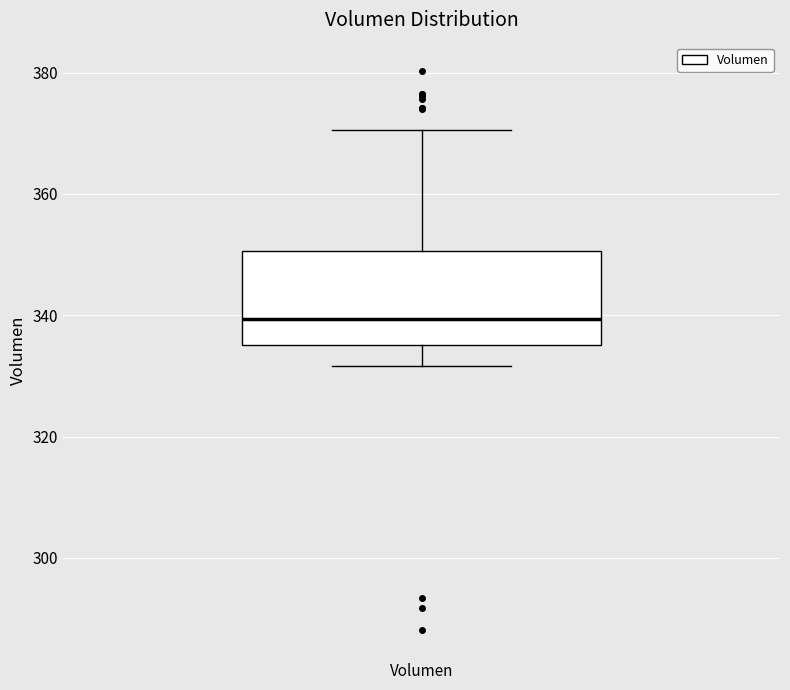

Transcribe this box plot: give where the median line is, the range the box spans, and where the two whiskers end, as read against the y-axis. The values are not printed on the chart, so give them approximately, as read against the axis.

median 340, box 336 to 350, whiskers 332 to 370